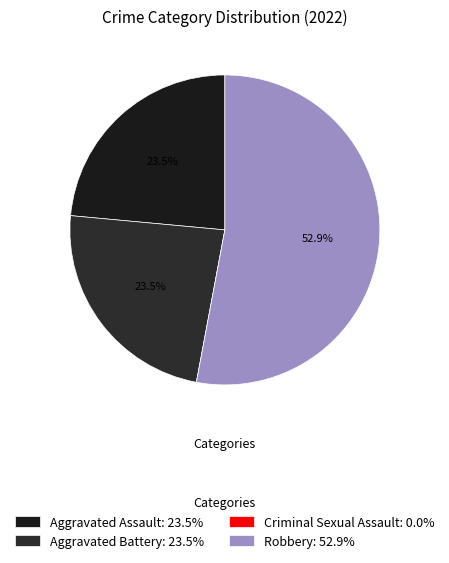

Which slice represents more than half of the pie?

Robbery